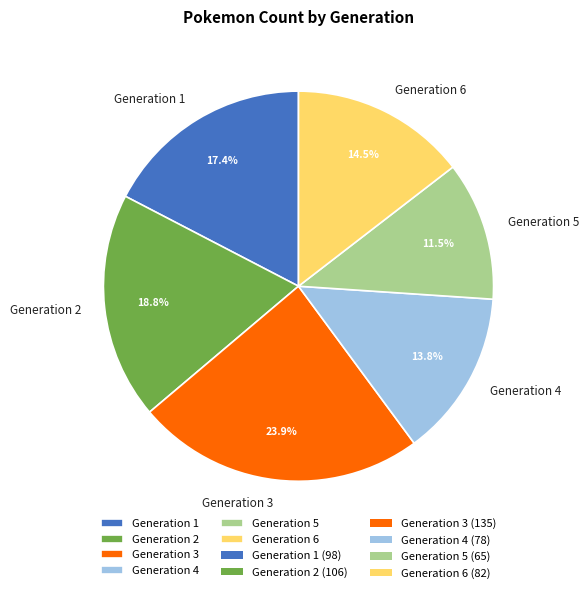

What percentage is the Generation 1 slice, to the nearest percent?

17%